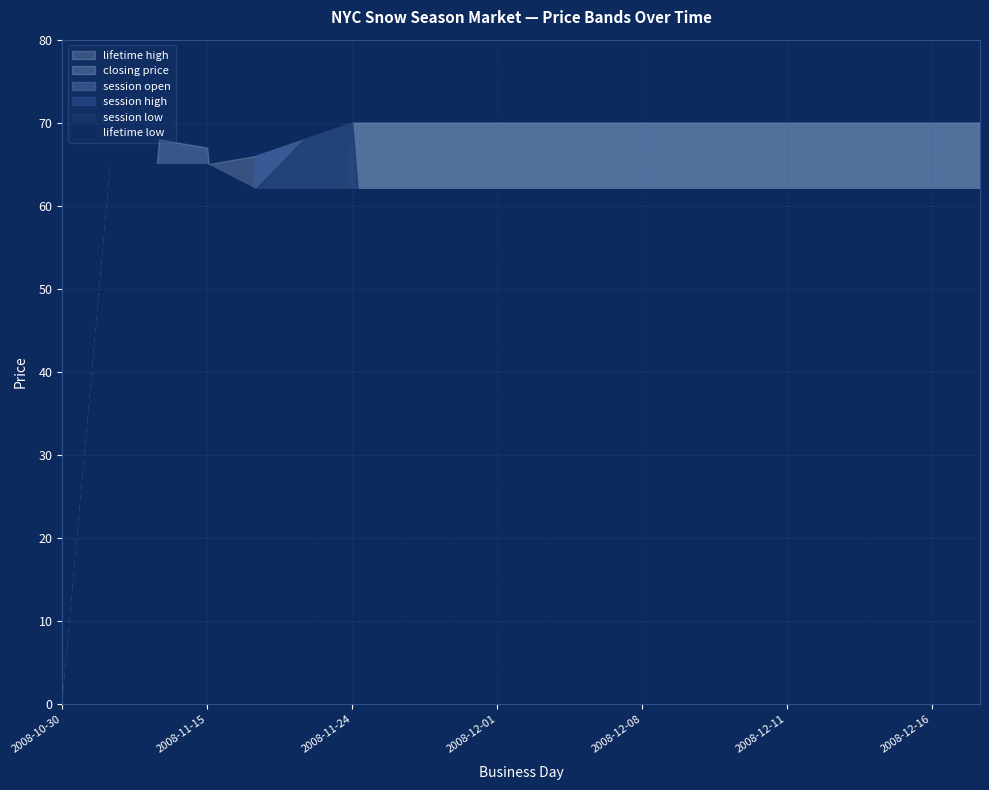

What is the greatest value displayed?

70